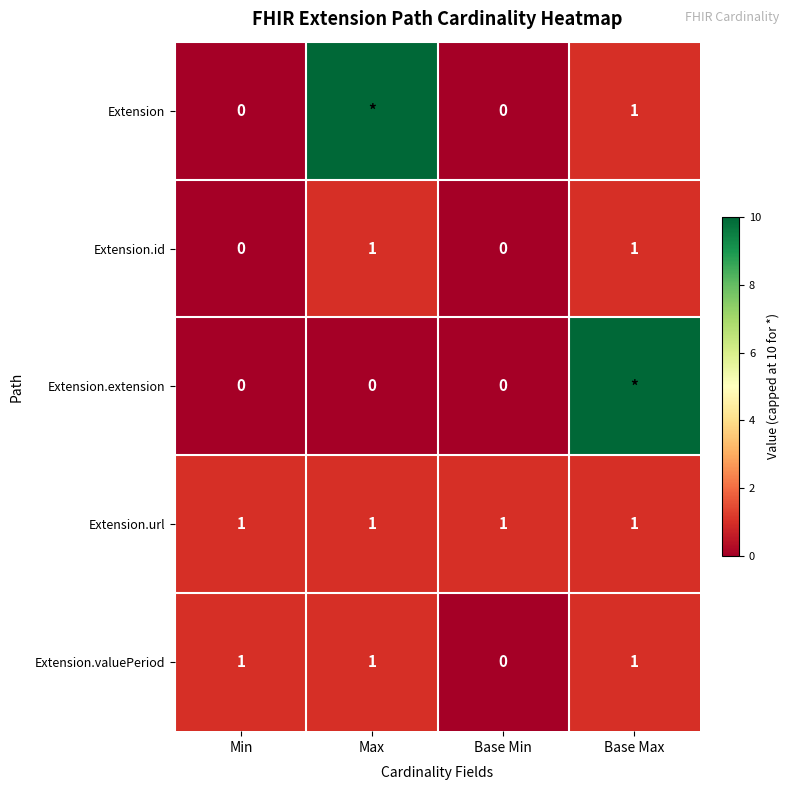

The value of Extension.id at Base Max is 1. True or false?

True